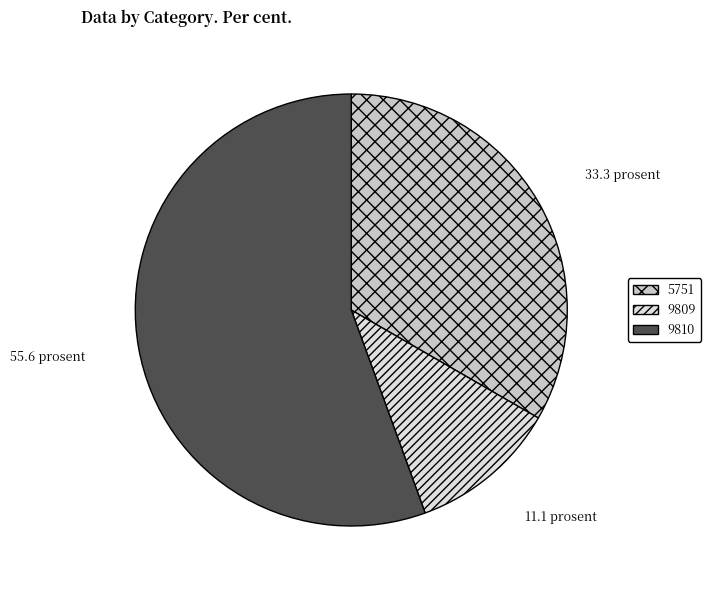

Is it true that 5751 is 27% of the pie?

False